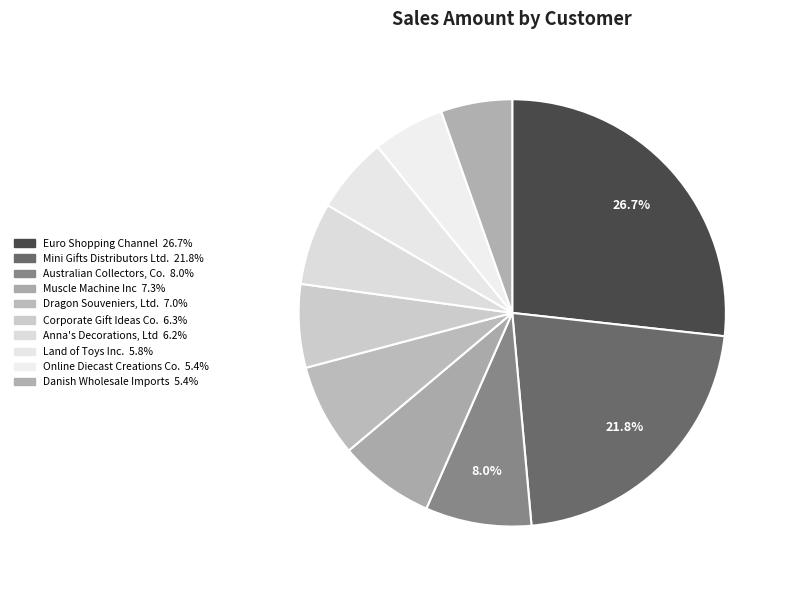

Does Danish Wholesale Imports represent more than half of the total?

No